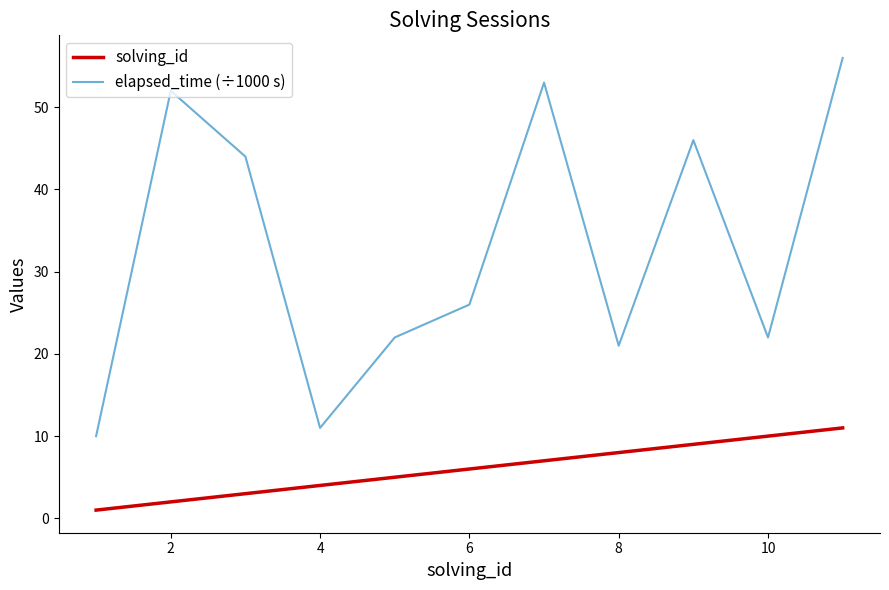

Which series has the largest total across all categories?

elapsed_time (÷1000 s)